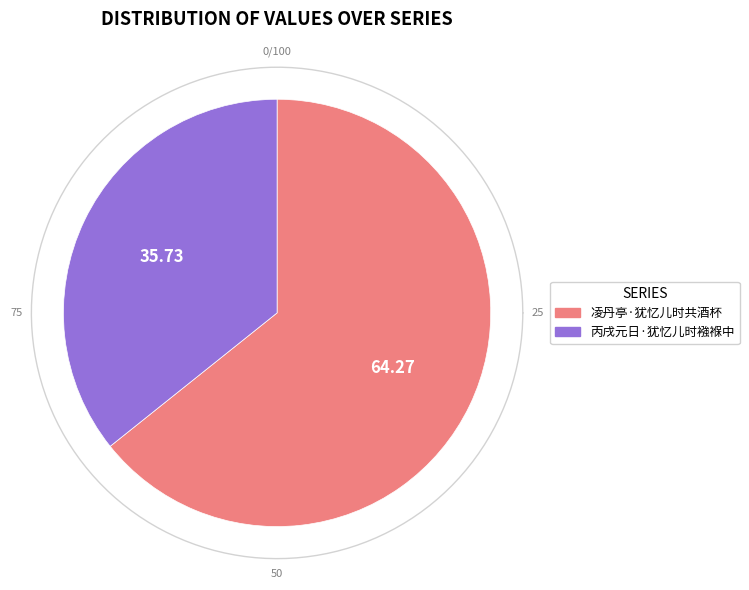

Which category has the smallest portion of the pie?

丙戌元日·犹忆儿时襁褓中